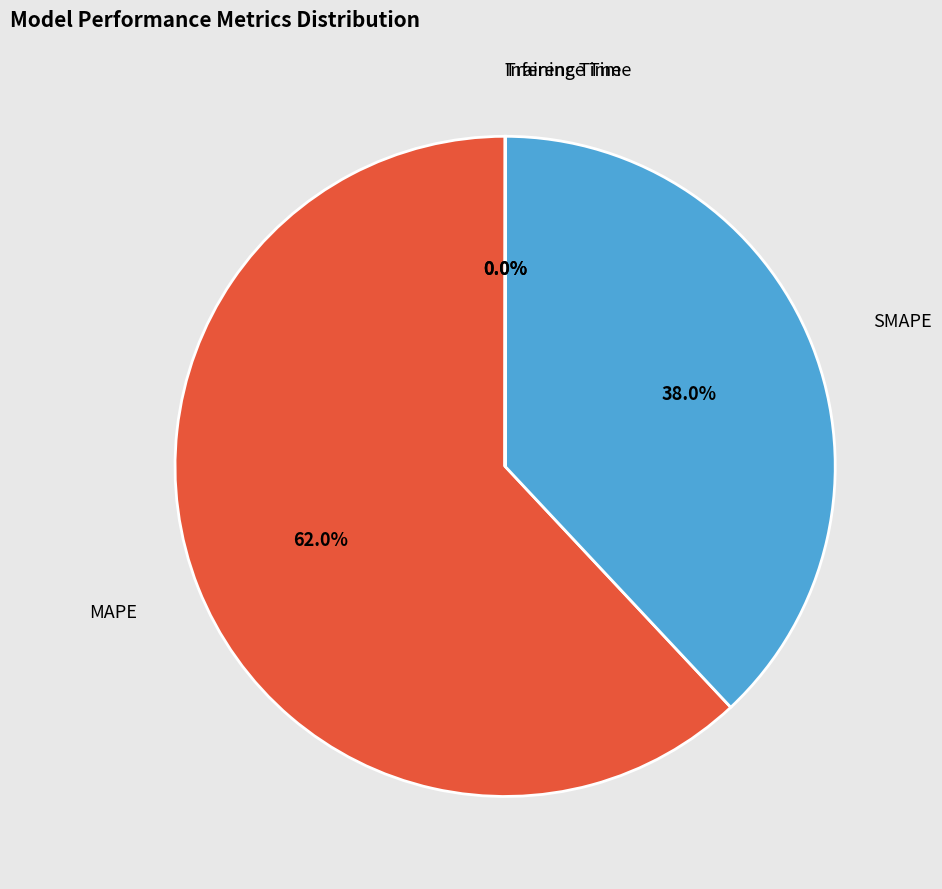

Which slice is the largest?

MAPE